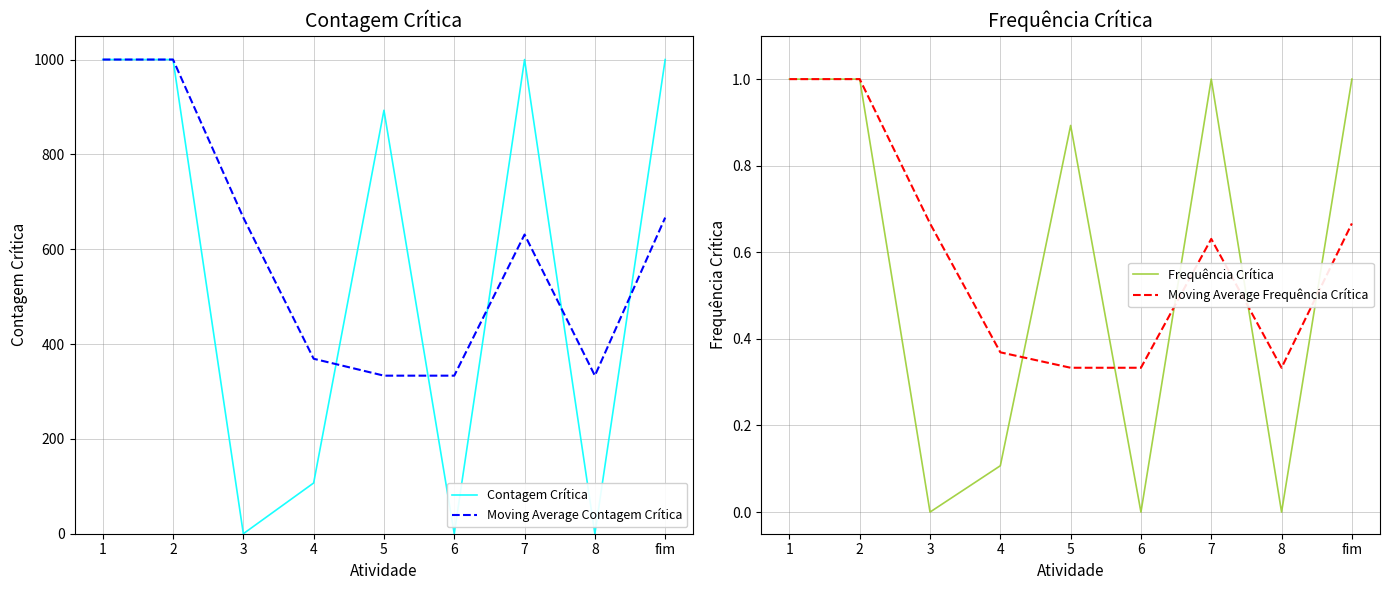

Rank the series by their maximum value, from lowest to highest.

Frequência Crítica, Moving Average Frequência Crítica, Contagem Crítica, Moving Average Contagem Crítica